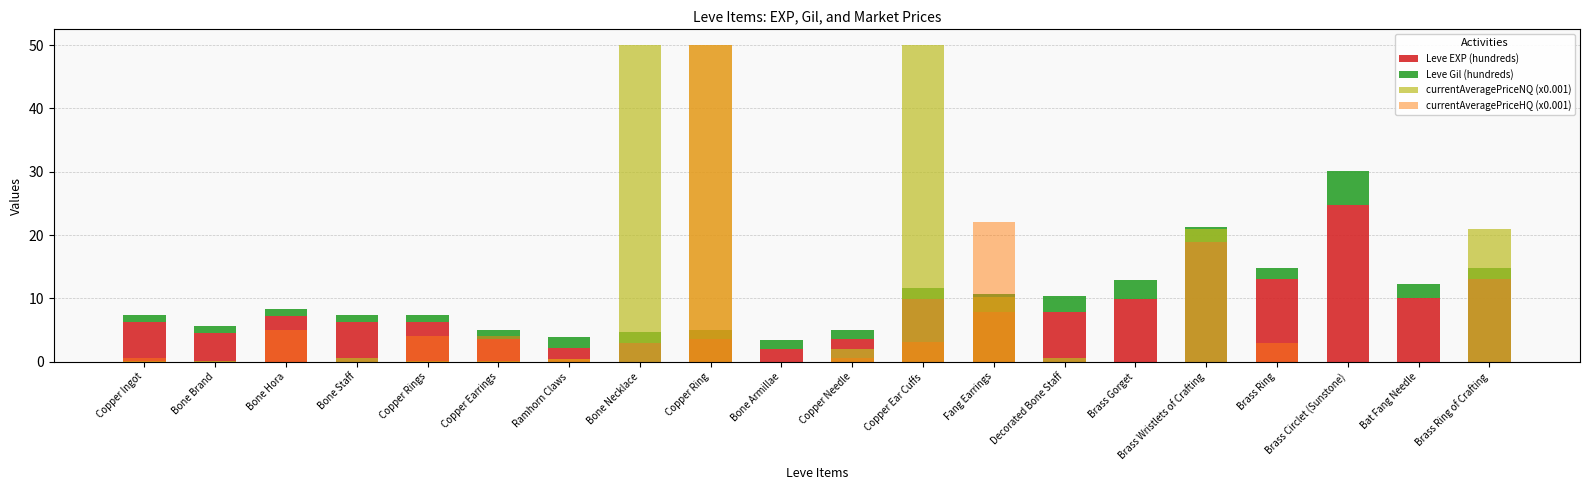

How many bars are there in each group?

4